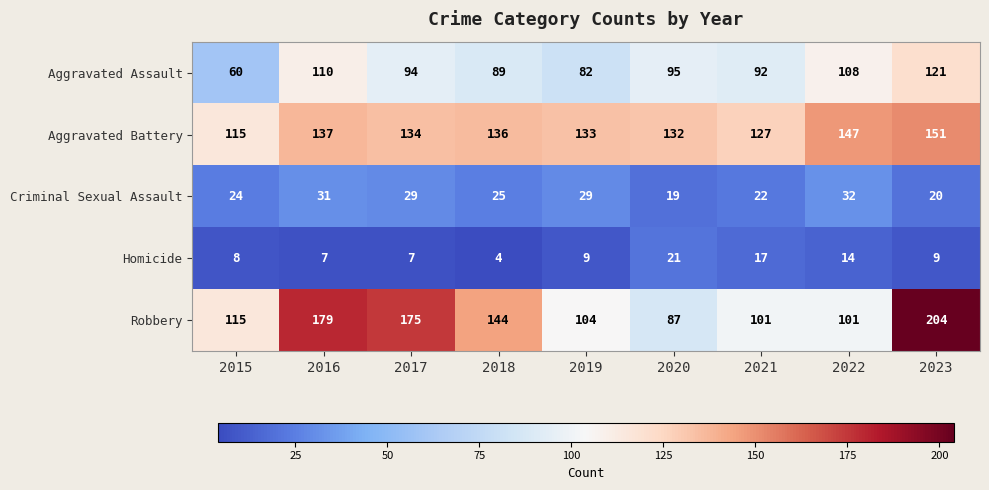

Which category has the highest value in the Criminal Sexual Assault series?

2022